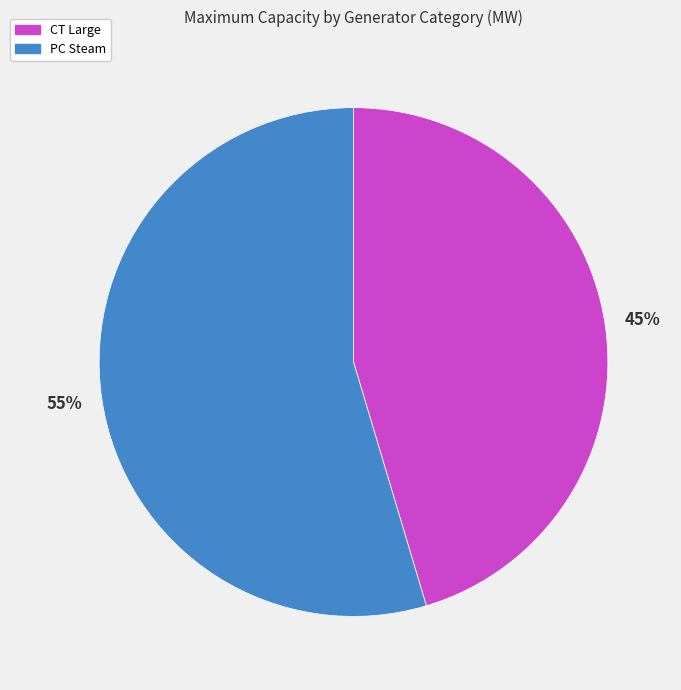

Combined, do CT Large and PC Steam account for over 50%?

Yes